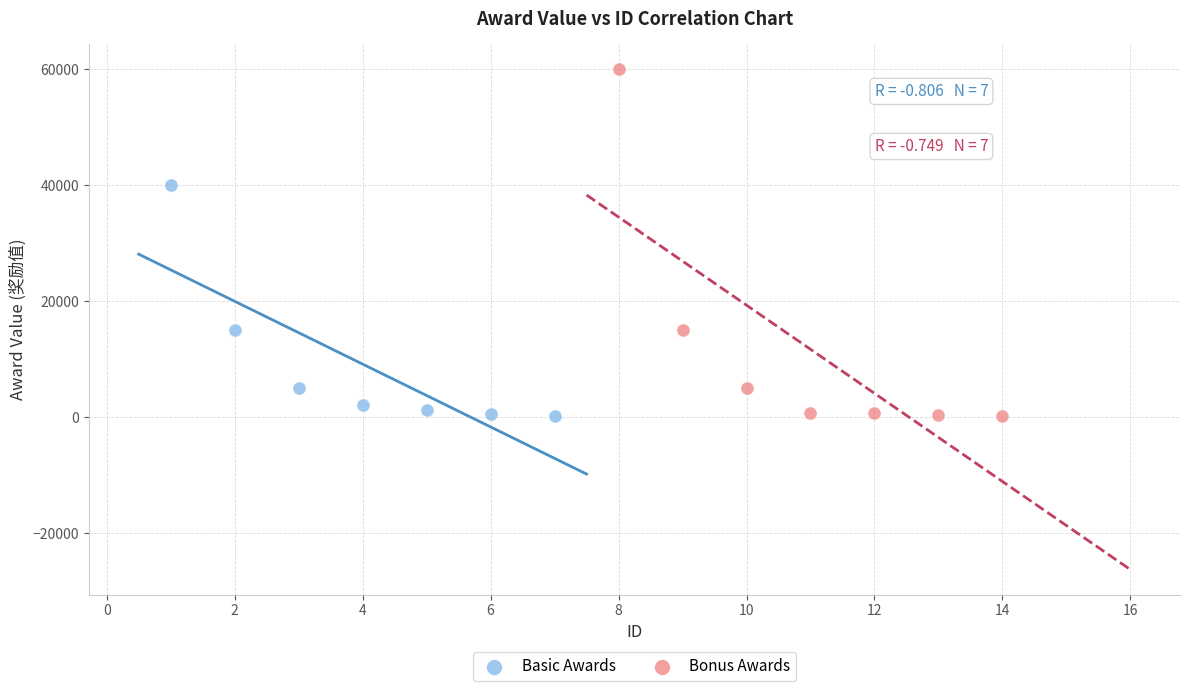

Which series reaches the maximum Y coordinate?

Bonus Awards